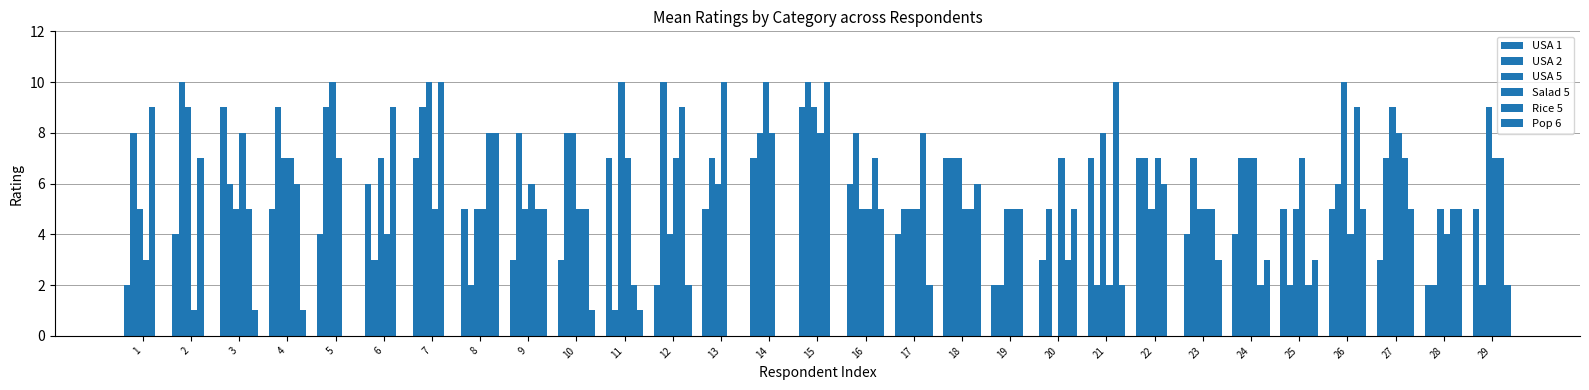

How many distinct data groups are displayed?

6